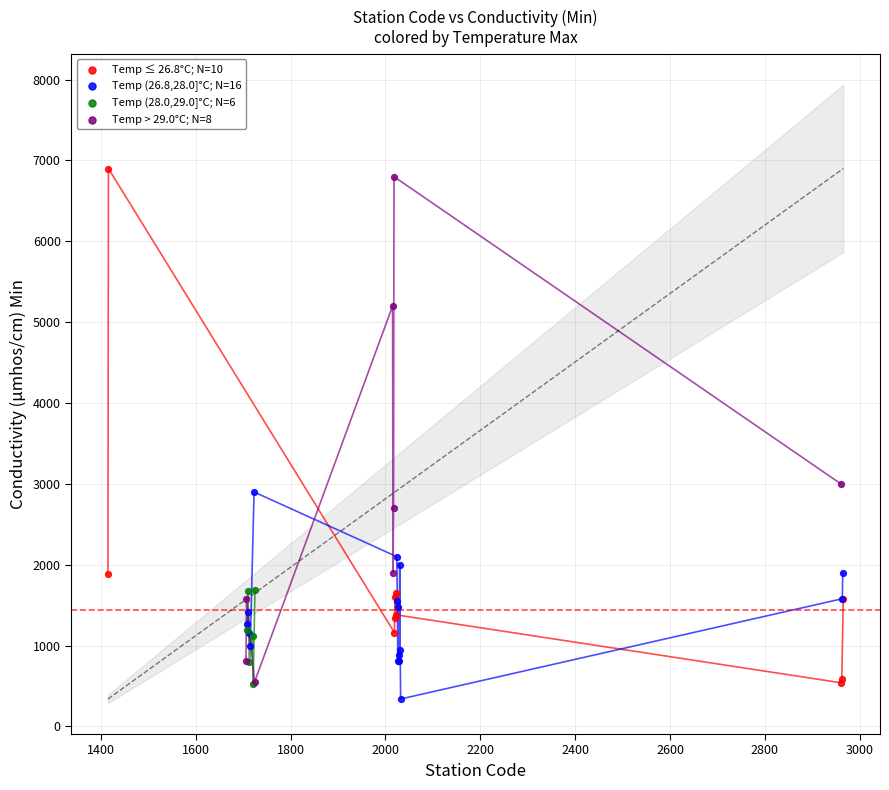

What are all the series names shown in the legend?

Temp ≤ 26.8°C; N=10, Temp (26.8,28.0]°C; N=16, Temp (28.0,29.0]°C; N=6, Temp > 29.0°C; N=8